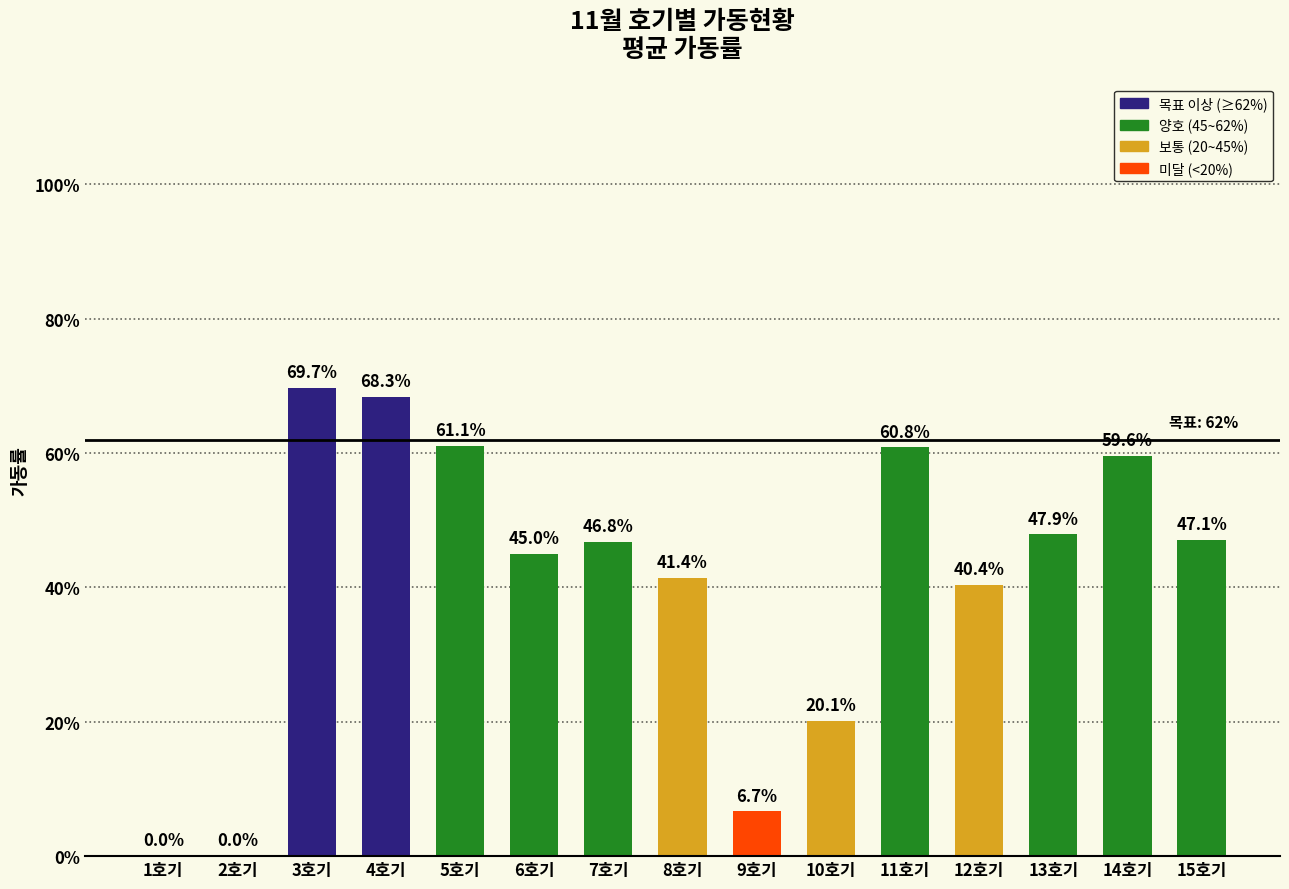

Are the bars horizontal?

No